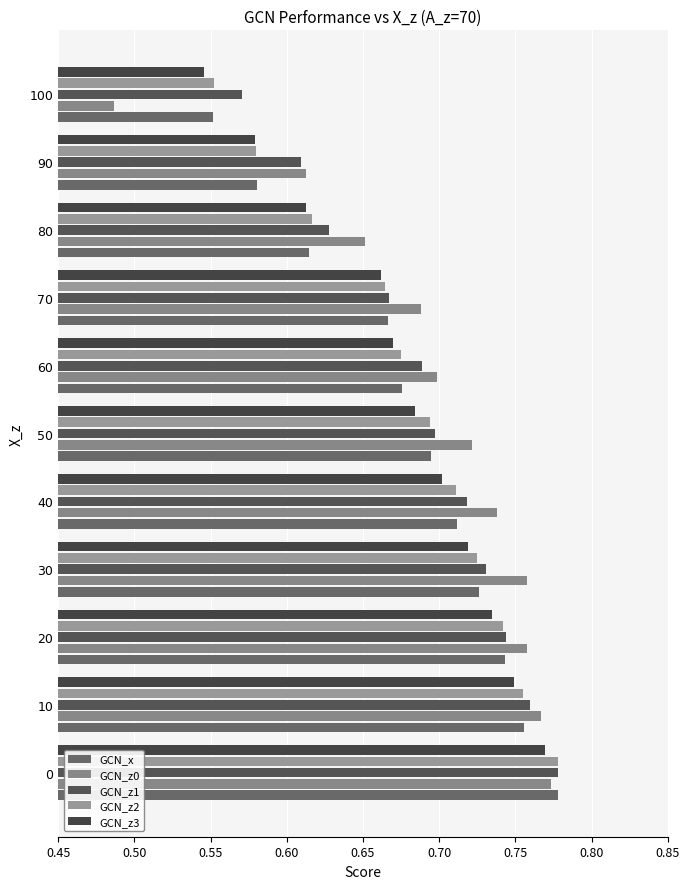

What is the value of the GCN_z3 bar at the 9th from the left?

0.6